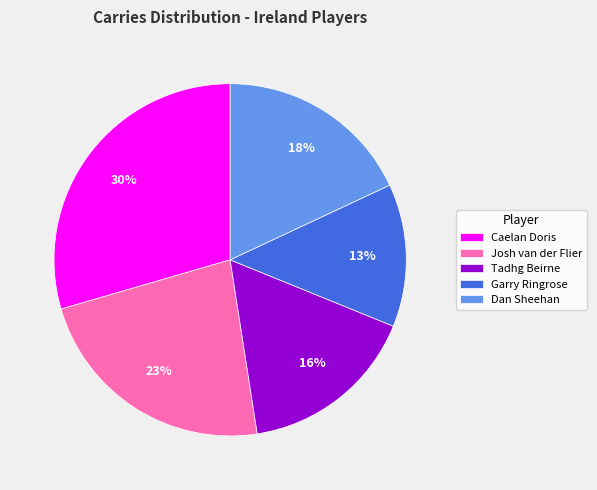

How many segments does this pie chart have?

5